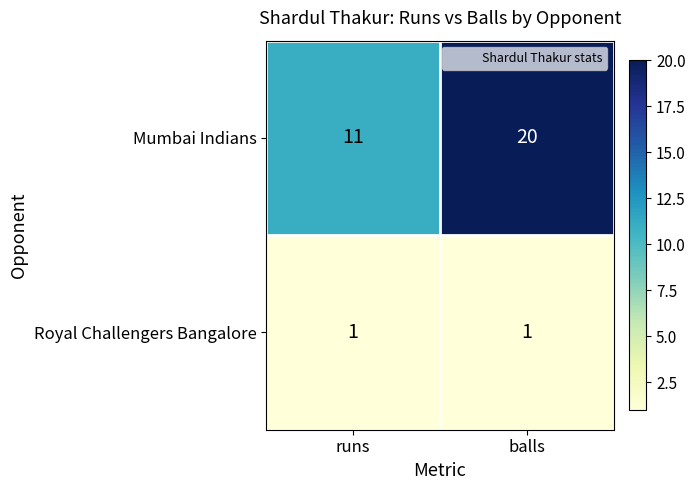

Which series has the largest total across all categories?

Mumbai Indians